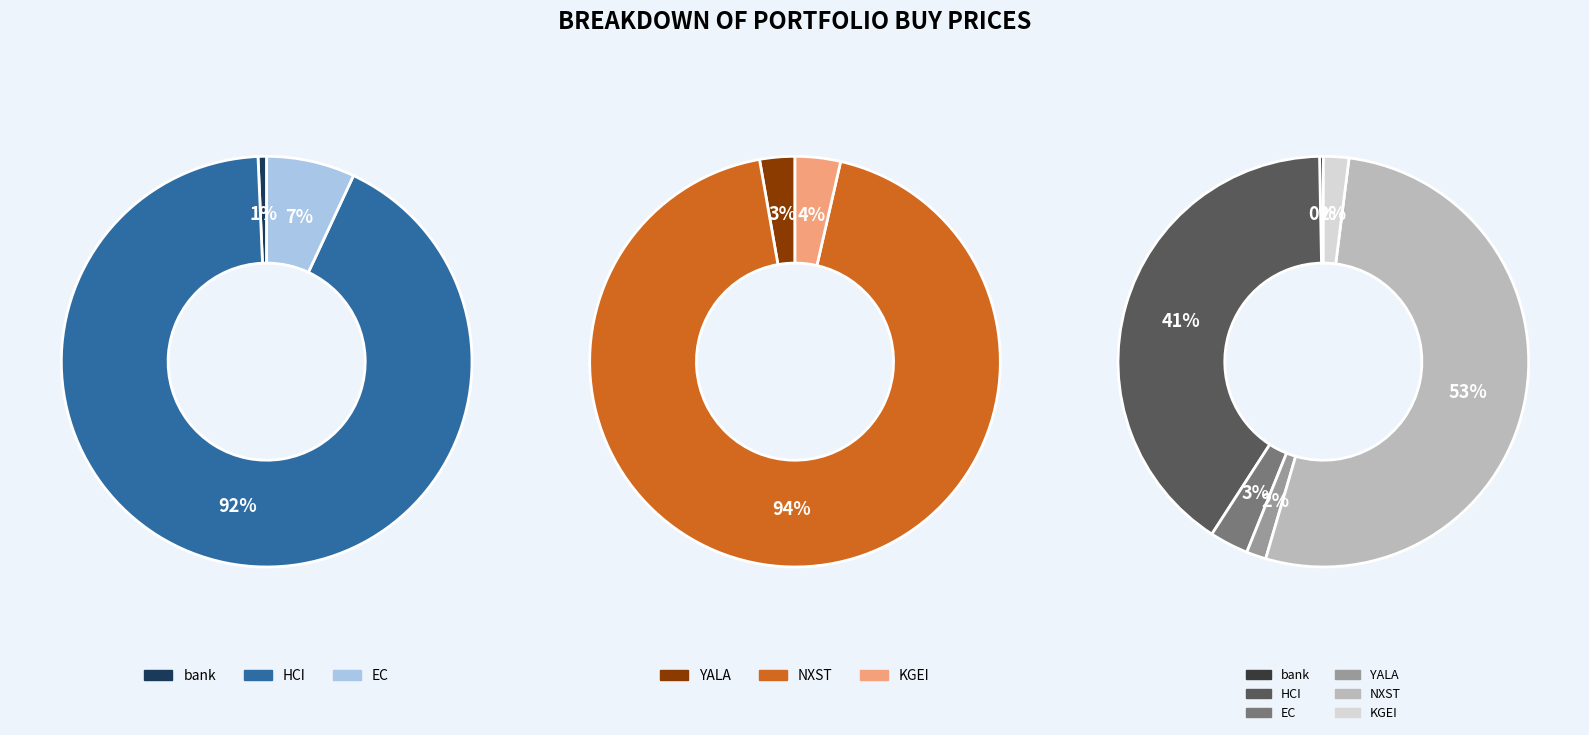

What percentage is the HCI slice, to the nearest percent?

41%